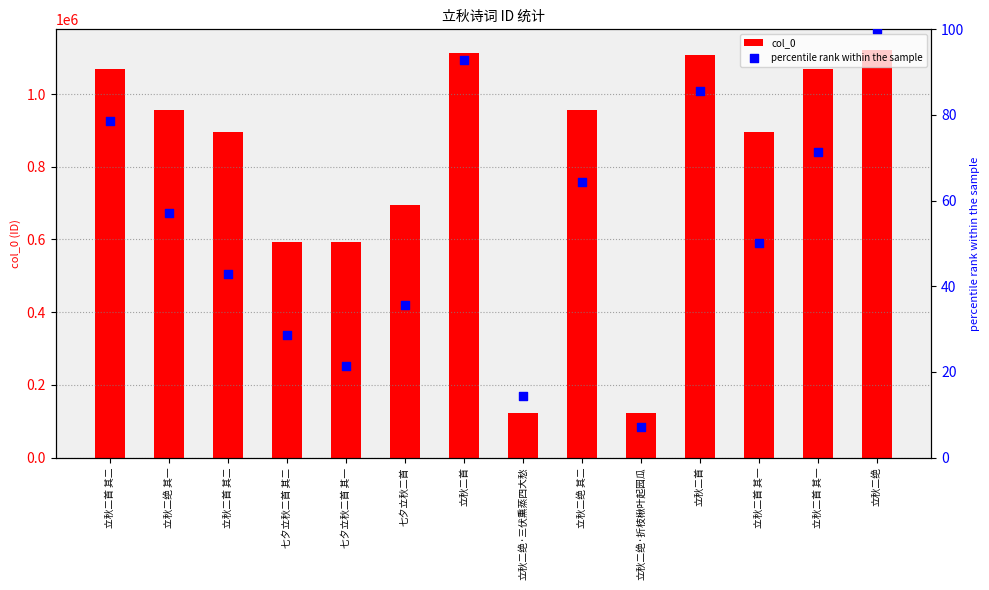

Which series contains the lowest Y value?

percentile rank within the sample